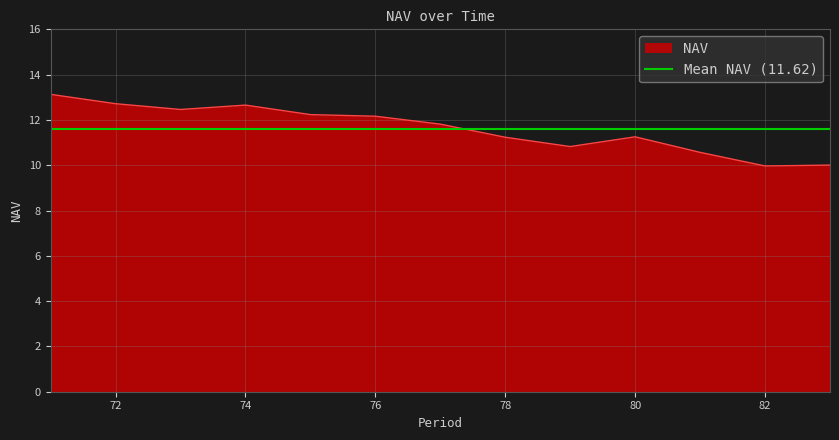

Which has a higher value, 78 or 82?

78